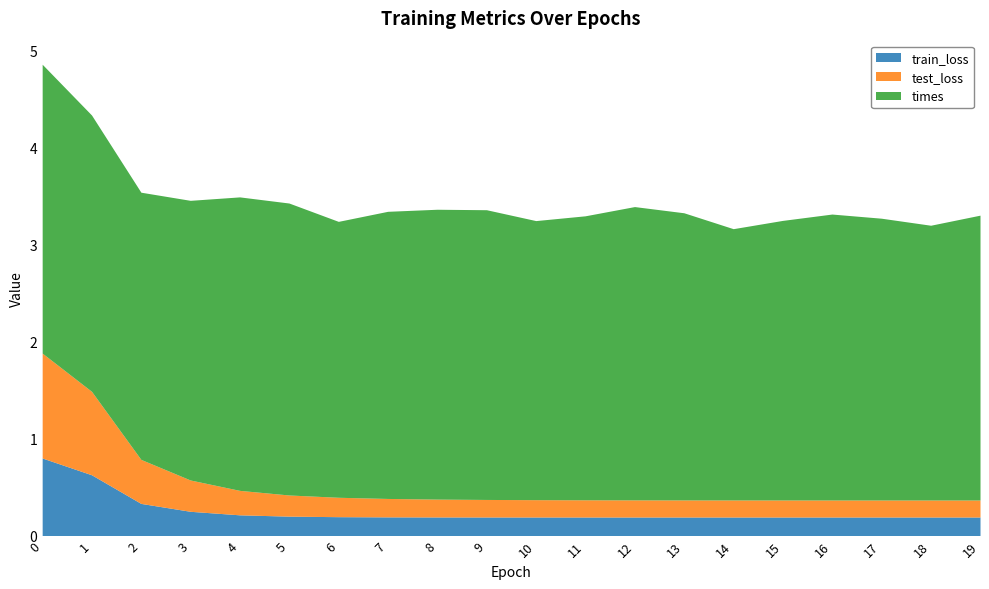

What are all the series names shown in the legend?

train_loss, test_loss, times